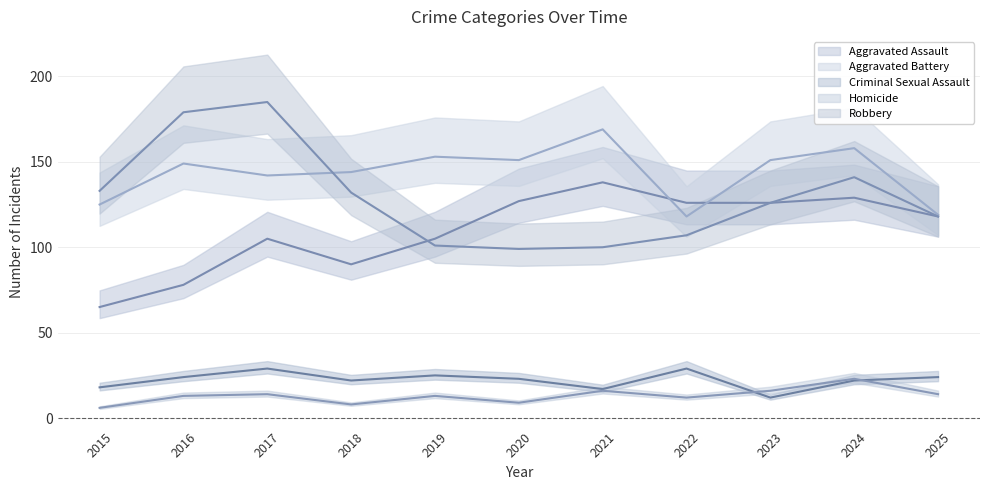

The Robbery series shows 126 at 2023. True or false?

True